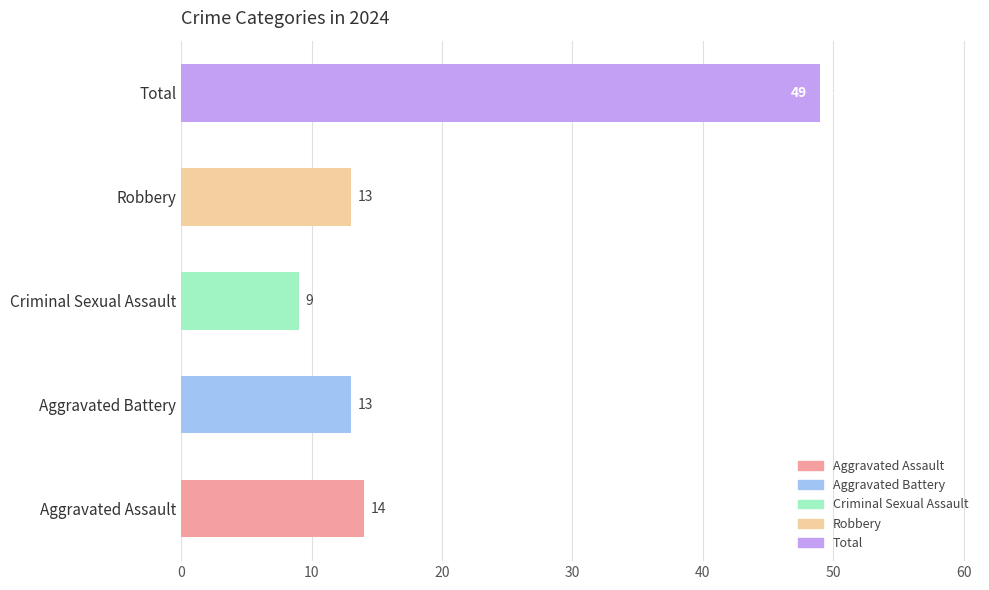

Does the chart contain any negative values?

No